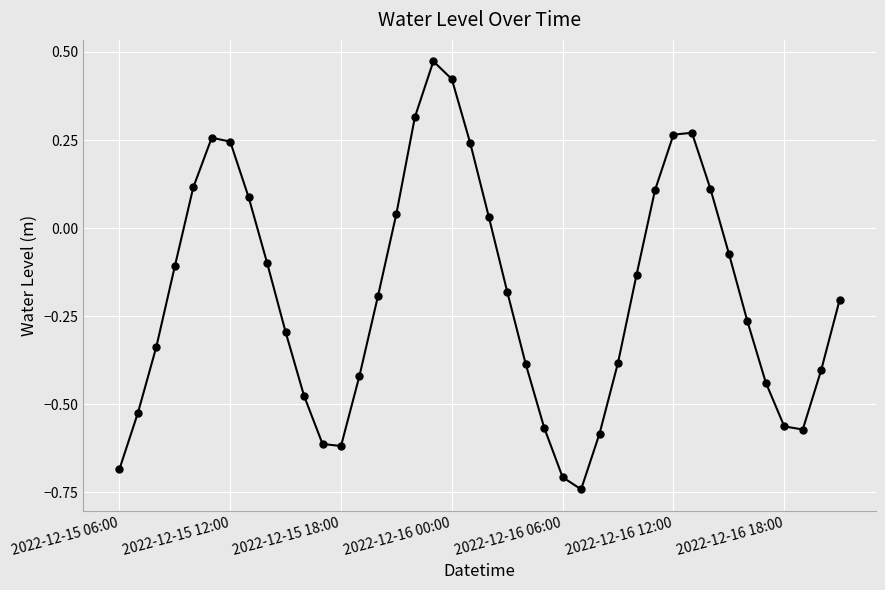

How many points are higher than both their immediate neighbors (excluding endpoints)?

3